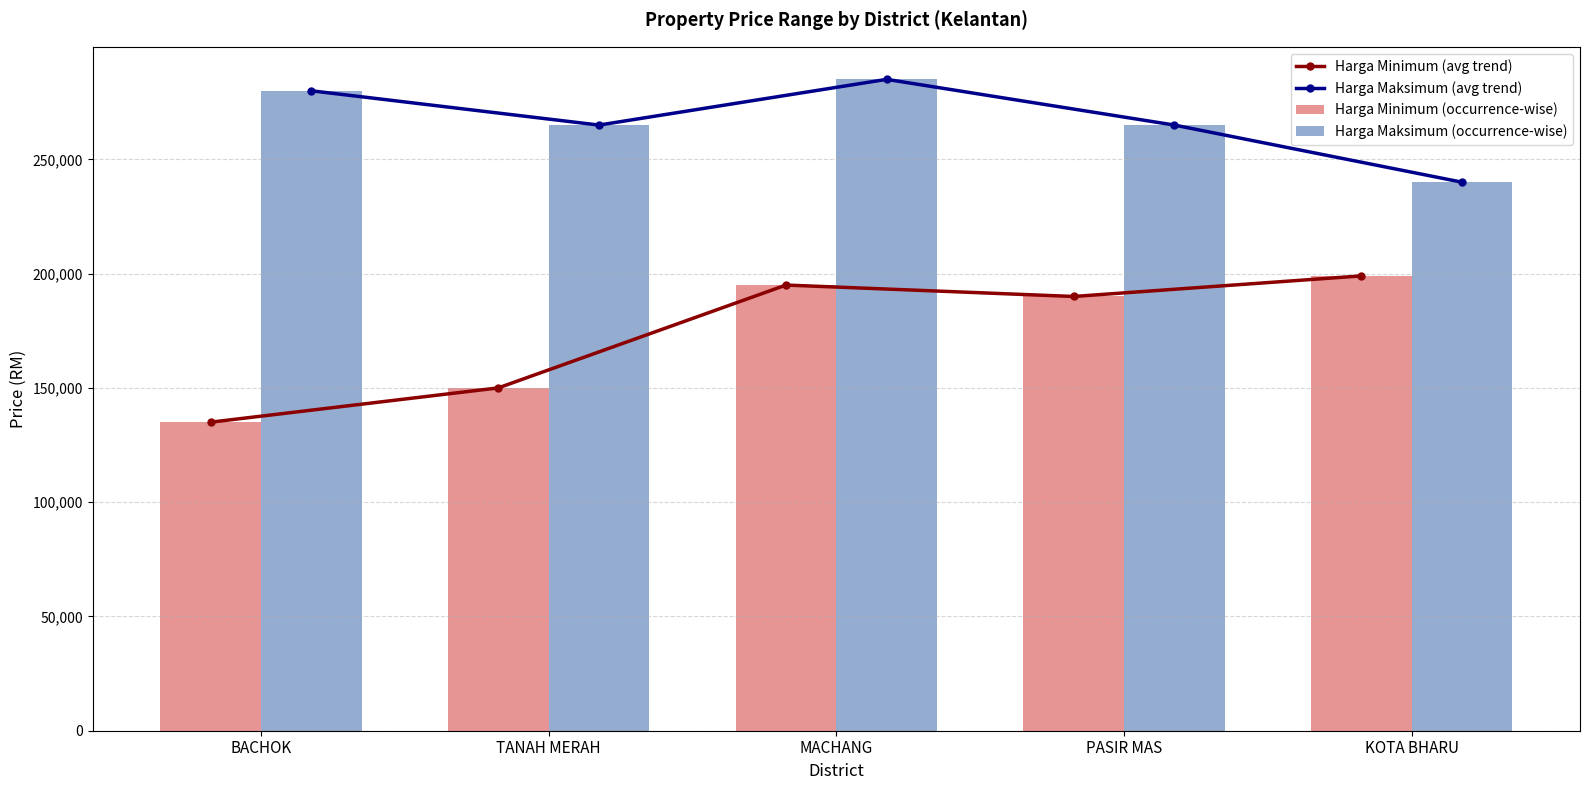

Reading right to left, extract all data points from this chart.

Harga Minimum (avg trend): KOTA BHARU=199000	PASIR MAS=190000	MACHANG=195000	TANAH MERAH=150000	BACHOK=135000
Harga Maksimum (avg trend): KOTA BHARU=240000	PASIR MAS=265000	MACHANG=285000	TANAH MERAH=265000	BACHOK=280000
Harga Minimum (occurrence-wise): KOTA BHARU=199000	PASIR MAS=190000	MACHANG=195000	TANAH MERAH=150000	BACHOK=135000
Harga Maksimum (occurrence-wise): KOTA BHARU=240000	PASIR MAS=265000	MACHANG=285000	TANAH MERAH=265000	BACHOK=280000